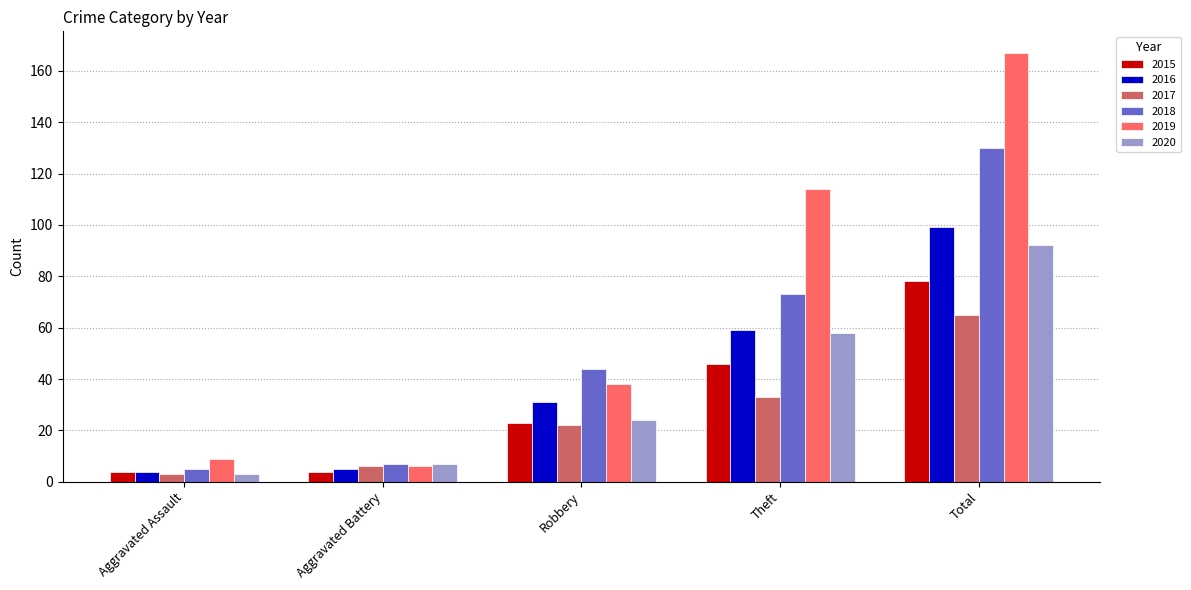

True or false: 2020 has a value of 92 at Total.

True